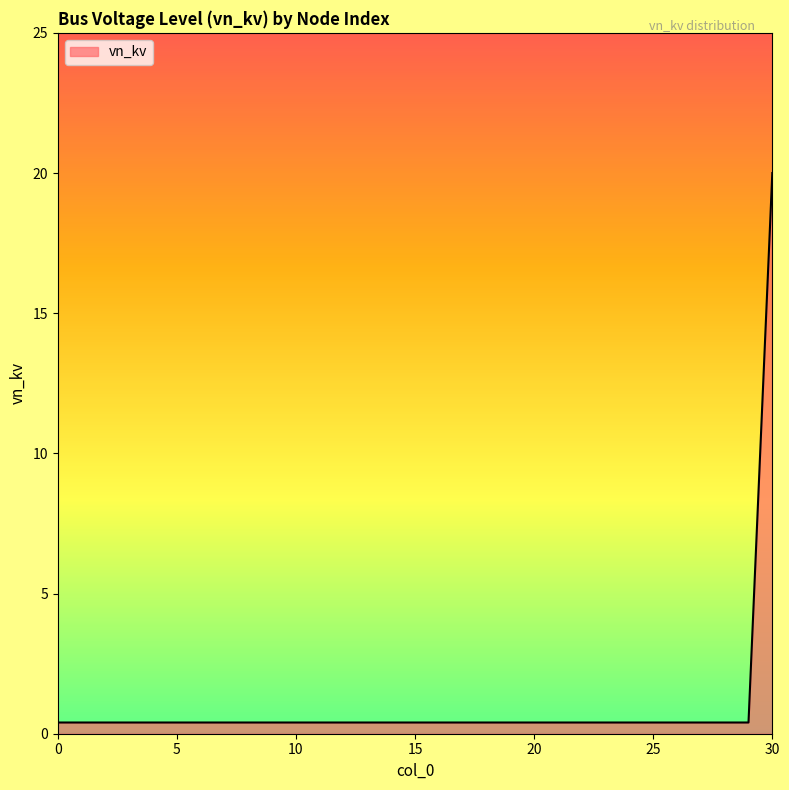

What is the average value?

1.0